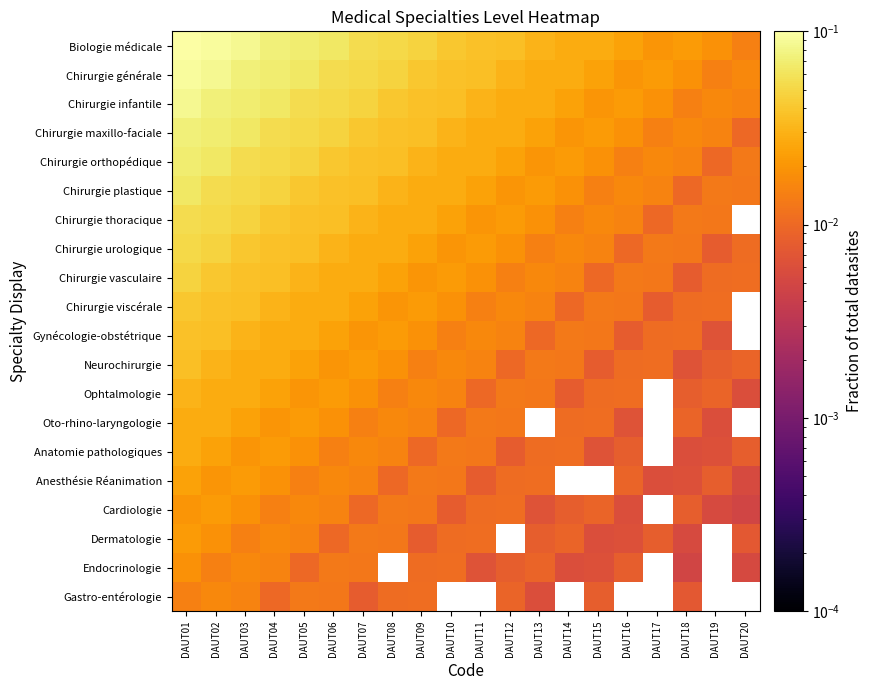

Reading left to right, list all the values displayed in this chart.

Biologie médicale: DAUT01=0.1	DAUT02=0.1	DAUT03=0.1	DAUT04=0.1	DAUT05=0.1	DAUT06=0.1	DAUT07=0.1	DAUT08=0.1	DAUT09=0.0	DAUT10=0.0	DAUT11=0.0	DAUT12=0.0	DAUT13=0.0	DAUT14=0.0	DAUT15=0.0	DAUT16=0.0	DAUT17=0.0	DAUT18=0.0	DAUT19=0.0	DAUT20=0.0
Chirurgie générale: DAUT01=0.1	DAUT02=0.1	DAUT03=0.1	DAUT04=0.1	DAUT05=0.1	DAUT06=0.1	DAUT07=0.1	DAUT08=0.0	DAUT09=0.0	DAUT10=0.0	DAUT11=0.0	DAUT12=0.0	DAUT13=0.0	DAUT14=0.0	DAUT15=0.0	DAUT16=0.0	DAUT17=0.0	DAUT18=0.0	DAUT19=0.0	DAUT20=0.0
Chirurgie infantile: DAUT01=0.1	DAUT02=0.1	DAUT03=0.1	DAUT04=0.1	DAUT05=0.1	DAUT06=0.1	DAUT07=0.0	DAUT08=0.0	DAUT09=0.0	DAUT10=0.0	DAUT11=0.0	DAUT12=0.0	DAUT13=0.0	DAUT14=0.0	DAUT15=0.0	DAUT16=0.0	DAUT17=0.0	DAUT18=0.0	DAUT19=0.0	DAUT20=0.0
Chirurgie maxillo-faciale: DAUT01=0.1	DAUT02=0.1	DAUT03=0.1	DAUT04=0.1	DAUT05=0.1	DAUT06=0.0	DAUT07=0.0	DAUT08=0.0	DAUT09=0.0	DAUT10=0.0	DAUT11=0.0	DAUT12=0.0	DAUT13=0.0	DAUT14=0.0	DAUT15=0.0	DAUT16=0.0	DAUT17=0.0	DAUT18=0.0	DAUT19=0.0	DAUT20=0.0
Chirurgie orthopédique: DAUT01=0.1	DAUT02=0.1	DAUT03=0.1	DAUT04=0.1	DAUT05=0.0	DAUT06=0.0	DAUT07=0.0	DAUT08=0.0	DAUT09=0.0	DAUT10=0.0	DAUT11=0.0	DAUT12=0.0	DAUT13=0.0	DAUT14=0.0	DAUT15=0.0	DAUT16=0.0	DAUT17=0.0	DAUT18=0.0	DAUT19=0.0	DAUT20=0.0
Chirurgie plastique: DAUT01=0.1	DAUT02=0.1	DAUT03=0.1	DAUT04=0.0	DAUT05=0.0	DAUT06=0.0	DAUT07=0.0	DAUT08=0.0	DAUT09=0.0	DAUT10=0.0	DAUT11=0.0	DAUT12=0.0	DAUT13=0.0	DAUT14=0.0	DAUT15=0.0	DAUT16=0.0	DAUT17=0.0	DAUT18=0.0	DAUT19=0.0	DAUT20=0.0
Chirurgie thoracique: DAUT01=0.1	DAUT02=0.1	DAUT03=0.0	DAUT04=0.0	DAUT05=0.0	DAUT06=0.0	DAUT07=0.0	DAUT08=0.0	DAUT09=0.0	DAUT10=0.0	DAUT11=0.0	DAUT12=0.0	DAUT13=0.0	DAUT14=0.0	DAUT15=0.0	DAUT16=0.0	DAUT17=0.0	DAUT18=0.0	DAUT19=0.0	DAUT20=0.0
Chirurgie urologique: DAUT01=0.1	DAUT02=0.0	DAUT03=0.0	DAUT04=0.0	DAUT05=0.0	DAUT06=0.0	DAUT07=0.0	DAUT08=0.0	DAUT09=0.0	DAUT10=0.0	DAUT11=0.0	DAUT12=0.0	DAUT13=0.0	DAUT14=0.0	DAUT15=0.0	DAUT16=0.0	DAUT17=0.0	DAUT18=0.0	DAUT19=0.0	DAUT20=0.0
Chirurgie vasculaire: DAUT01=0.0	DAUT02=0.0	DAUT03=0.0	DAUT04=0.0	DAUT05=0.0	DAUT06=0.0	DAUT07=0.0	DAUT08=0.0	DAUT09=0.0	DAUT10=0.0	DAUT11=0.0	DAUT12=0.0	DAUT13=0.0	DAUT14=0.0	DAUT15=0.0	DAUT16=0.0	DAUT17=0.0	DAUT18=0.0	DAUT19=0.0	DAUT20=0.0
Chirurgie viscérale: DAUT01=0.0	DAUT02=0.0	DAUT03=0.0	DAUT04=0.0	DAUT05=0.0	DAUT06=0.0	DAUT07=0.0	DAUT08=0.0	DAUT09=0.0	DAUT10=0.0	DAUT11=0.0	DAUT12=0.0	DAUT13=0.0	DAUT14=0.0	DAUT15=0.0	DAUT16=0.0	DAUT17=0.0	DAUT18=0.0	DAUT19=0.0	DAUT20=0.0
Gynécologie-obstétrique: DAUT01=0.0	DAUT02=0.0	DAUT03=0.0	DAUT04=0.0	DAUT05=0.0	DAUT06=0.0	DAUT07=0.0	DAUT08=0.0	DAUT09=0.0	DAUT10=0.0	DAUT11=0.0	DAUT12=0.0	DAUT13=0.0	DAUT14=0.0	DAUT15=0.0	DAUT16=0.0	DAUT17=0.0	DAUT18=0.0	DAUT19=0.0	DAUT20=0.0
Neurochirurgie: DAUT01=0.0	DAUT02=0.0	DAUT03=0.0	DAUT04=0.0	DAUT05=0.0	DAUT06=0.0	DAUT07=0.0	DAUT08=0.0	DAUT09=0.0	DAUT10=0.0	DAUT11=0.0	DAUT12=0.0	DAUT13=0.0	DAUT14=0.0	DAUT15=0.0	DAUT16=0.0	DAUT17=0.0	DAUT18=0.0	DAUT19=0.0	DAUT20=0.0
Ophtalmologie: DAUT01=0.0	DAUT02=0.0	DAUT03=0.0	DAUT04=0.0	DAUT05=0.0	DAUT06=0.0	DAUT07=0.0	DAUT08=0.0	DAUT09=0.0	DAUT10=0.0	DAUT11=0.0	DAUT12=0.0	DAUT13=0.0	DAUT14=0.0	DAUT15=0.0	DAUT16=0.0	DAUT17=0.0	DAUT18=0.0	DAUT19=0.0	DAUT20=0.0
Oto-rhino-laryngologie: DAUT01=0.0	DAUT02=0.0	DAUT03=0.0	DAUT04=0.0	DAUT05=0.0	DAUT06=0.0	DAUT07=0.0	DAUT08=0.0	DAUT09=0.0	DAUT10=0.0	DAUT11=0.0	DAUT12=0.0	DAUT13=0.0	DAUT14=0.0	DAUT15=0.0	DAUT16=0.0	DAUT17=0.0	DAUT18=0.0	DAUT19=0.0	DAUT20=0.0
Anatomie pathologiques: DAUT01=0.0	DAUT02=0.0	DAUT03=0.0	DAUT04=0.0	DAUT05=0.0	DAUT06=0.0	DAUT07=0.0	DAUT08=0.0	DAUT09=0.0	DAUT10=0.0	DAUT11=0.0	DAUT12=0.0	DAUT13=0.0	DAUT14=0.0	DAUT15=0.0	DAUT16=0.0	DAUT17=0.0	DAUT18=0.0	DAUT19=0.0	DAUT20=0.0
Anesthésie Réanimation: DAUT01=0.0	DAUT02=0.0	DAUT03=0.0	DAUT04=0.0	DAUT05=0.0	DAUT06=0.0	DAUT07=0.0	DAUT08=0.0	DAUT09=0.0	DAUT10=0.0	DAUT11=0.0	DAUT12=0.0	DAUT13=0.0	DAUT14=0.0	DAUT15=0.0	DAUT16=0.0	DAUT17=0.0	DAUT18=0.0	DAUT19=0.0	DAUT20=0.0
Cardiologie: DAUT01=0.0	DAUT02=0.0	DAUT03=0.0	DAUT04=0.0	DAUT05=0.0	DAUT06=0.0	DAUT07=0.0	DAUT08=0.0	DAUT09=0.0	DAUT10=0.0	DAUT11=0.0	DAUT12=0.0	DAUT13=0.0	DAUT14=0.0	DAUT15=0.0	DAUT16=0.0	DAUT17=0.0	DAUT18=0.0	DAUT19=0.0	DAUT20=0.0
Dermatologie: DAUT01=0.0	DAUT02=0.0	DAUT03=0.0	DAUT04=0.0	DAUT05=0.0	DAUT06=0.0	DAUT07=0.0	DAUT08=0.0	DAUT09=0.0	DAUT10=0.0	DAUT11=0.0	DAUT12=0.0	DAUT13=0.0	DAUT14=0.0	DAUT15=0.0	DAUT16=0.0	DAUT17=0.0	DAUT18=0.0	DAUT19=0.0	DAUT20=0.0
Endocrinologie: DAUT01=0.0	DAUT02=0.0	DAUT03=0.0	DAUT04=0.0	DAUT05=0.0	DAUT06=0.0	DAUT07=0.0	DAUT08=0.0	DAUT09=0.0	DAUT10=0.0	DAUT11=0.0	DAUT12=0.0	DAUT13=0.0	DAUT14=0.0	DAUT15=0.0	DAUT16=0.0	DAUT17=0.0	DAUT18=0.0	DAUT19=0.0	DAUT20=0.0
Gastro-entérologie: DAUT01=0.0	DAUT02=0.0	DAUT03=0.0	DAUT04=0.0	DAUT05=0.0	DAUT06=0.0	DAUT07=0.0	DAUT08=0.0	DAUT09=0.0	DAUT10=0.0	DAUT11=0.0	DAUT12=0.0	DAUT13=0.0	DAUT14=0.0	DAUT15=0.0	DAUT16=0.0	DAUT17=0.0	DAUT18=0.0	DAUT19=0.0	DAUT20=0.0